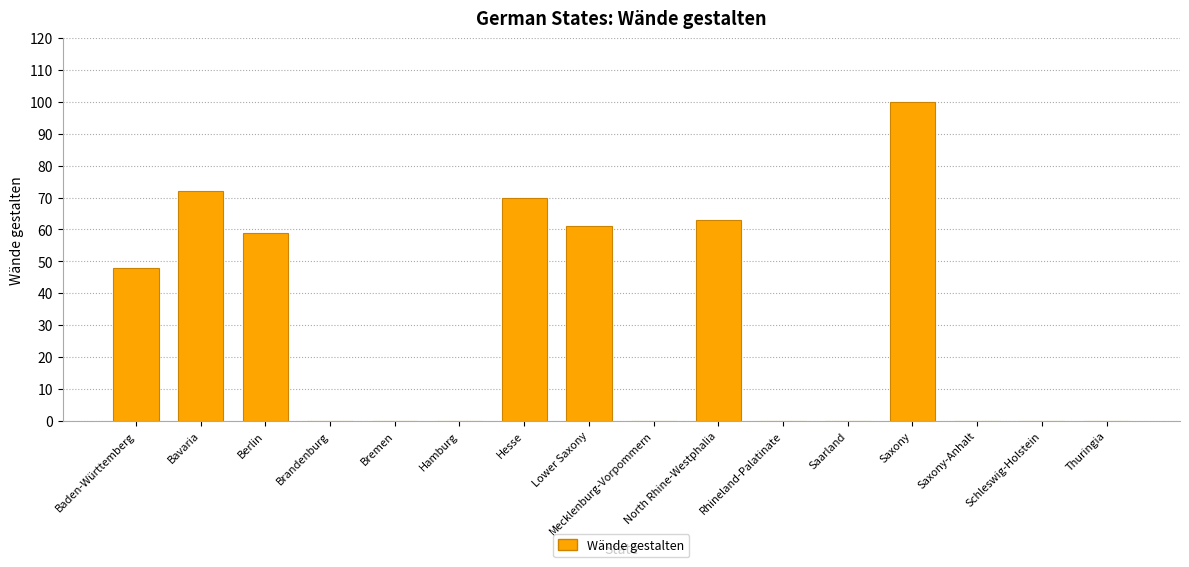

Which category has the highest value across all series?

Saxony